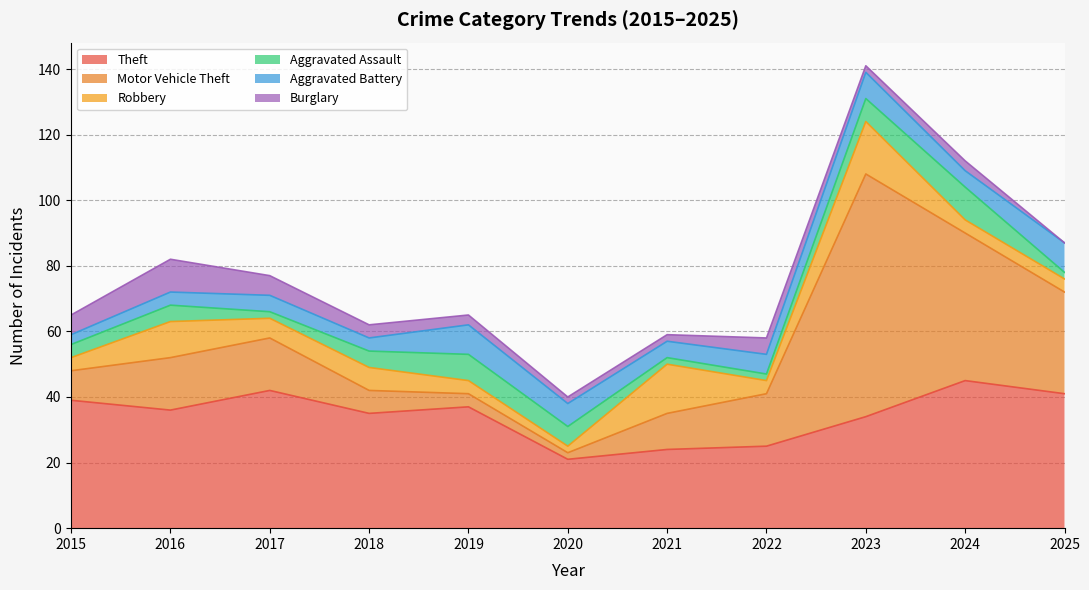

At how many categories does at least one series exceed 22?

10